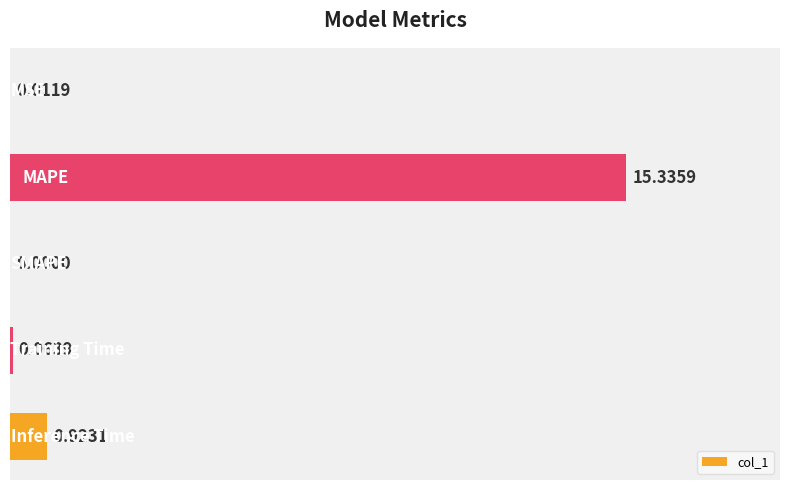

What is the sum of all values?

16.3